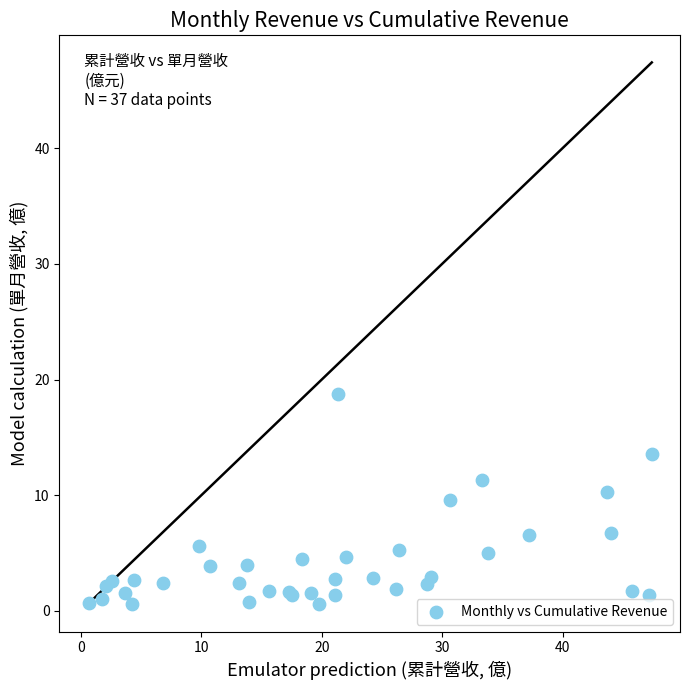

What Y value in the scatter plot is closest to 9?

9.6